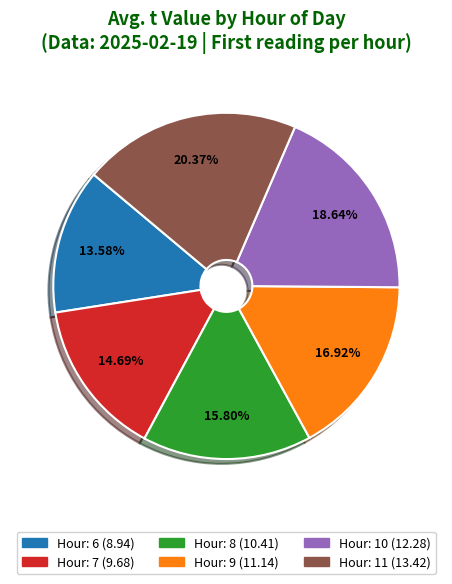

Does any single category account for the majority?

No